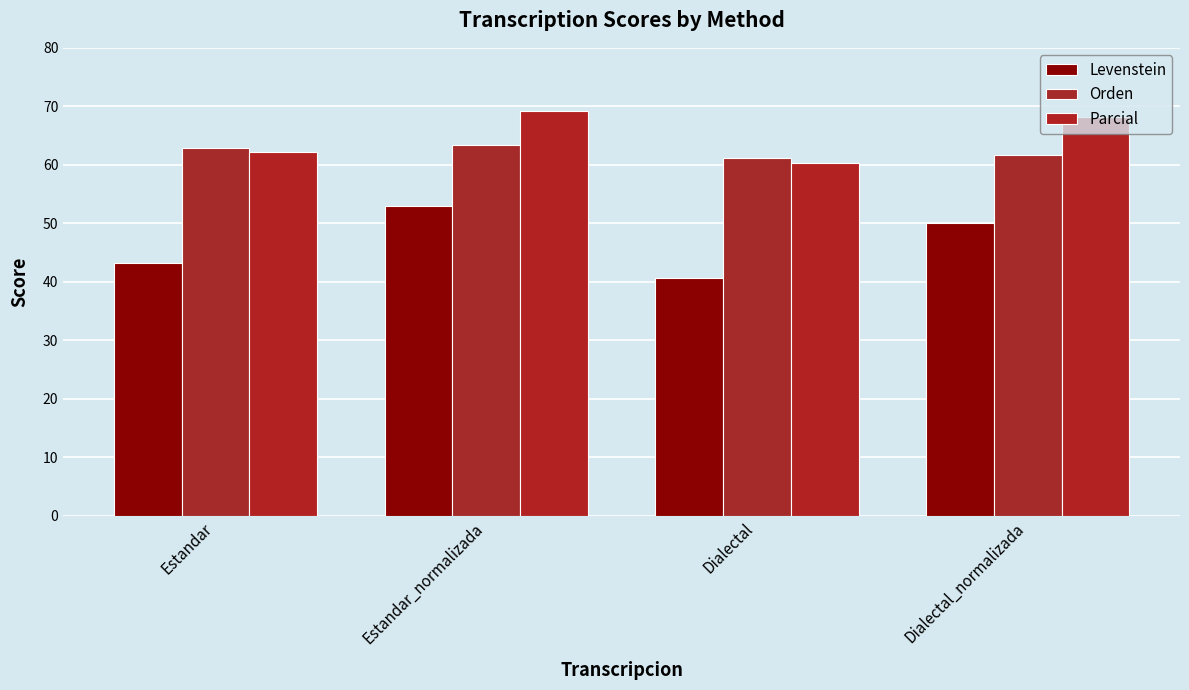

What are all the series names shown in the legend?

Levenstein, Orden, Parcial